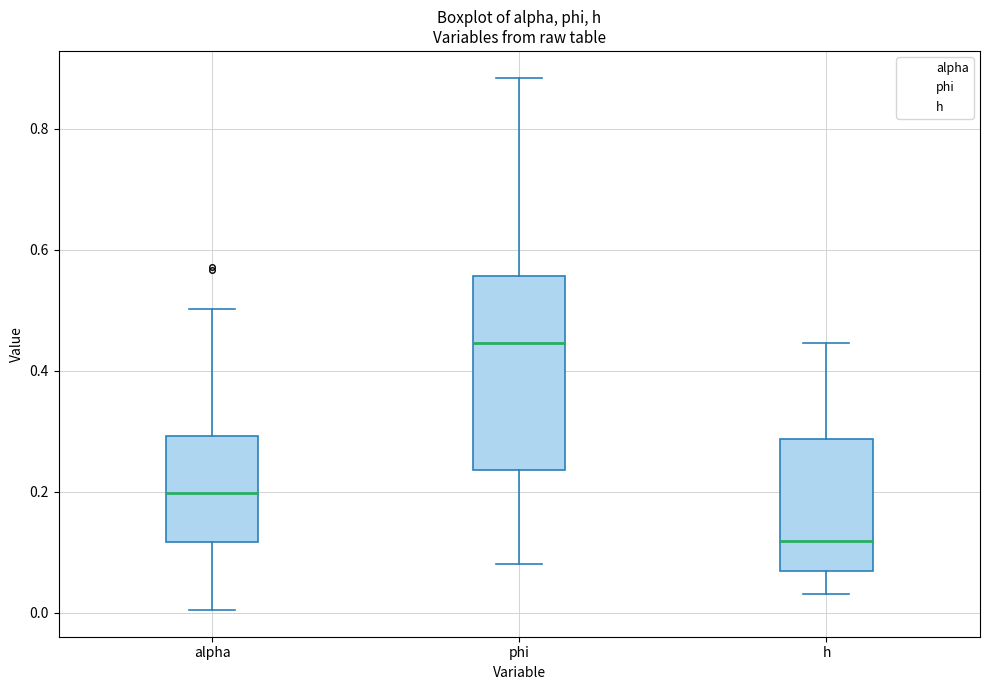

Which box is the tallest, from its lower edge to its upper edge?

phi